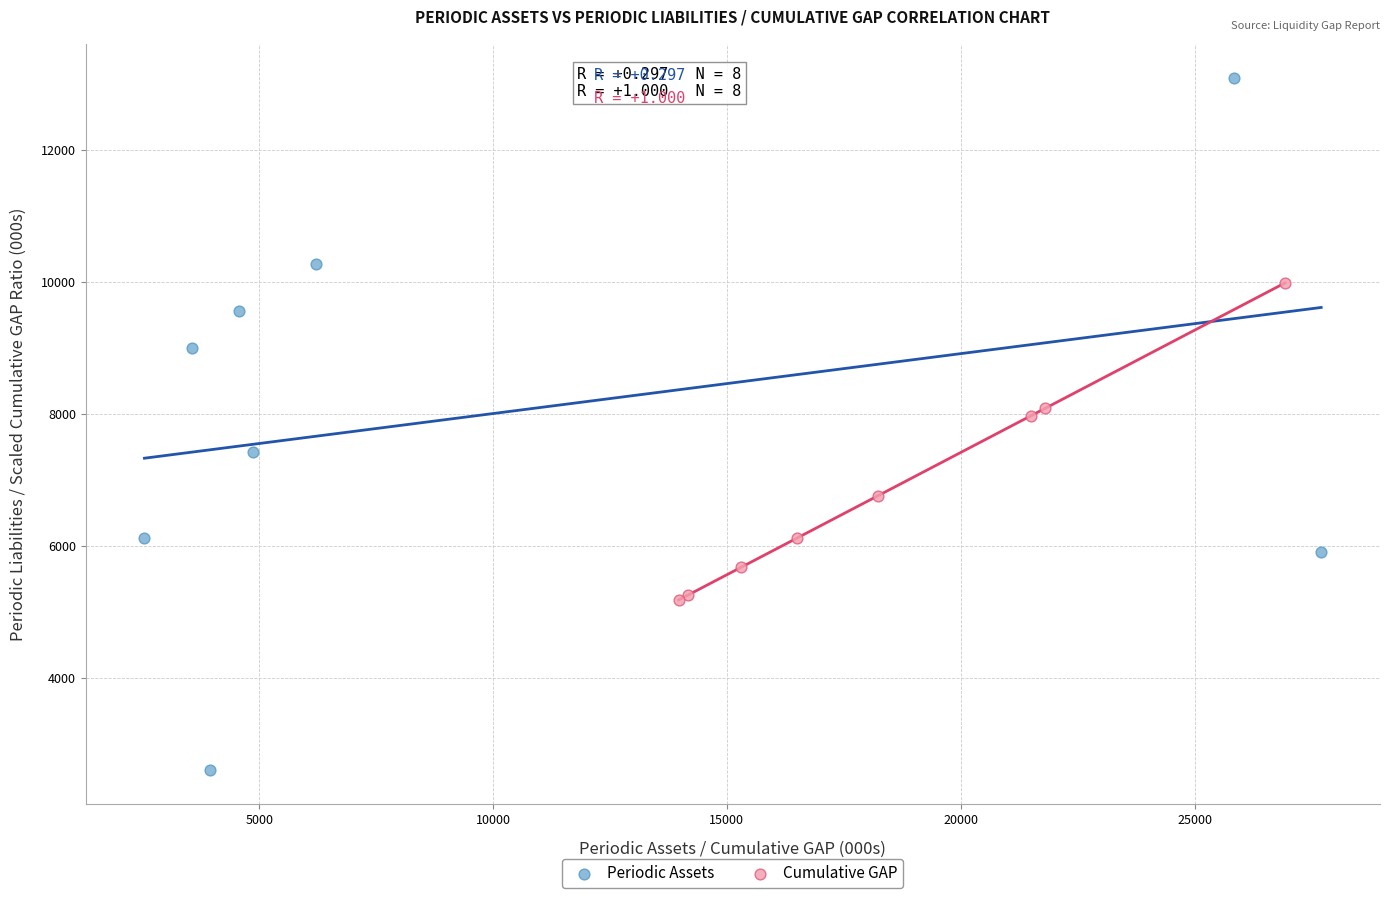

Which series contains the highest Y value?

Periodic Assets